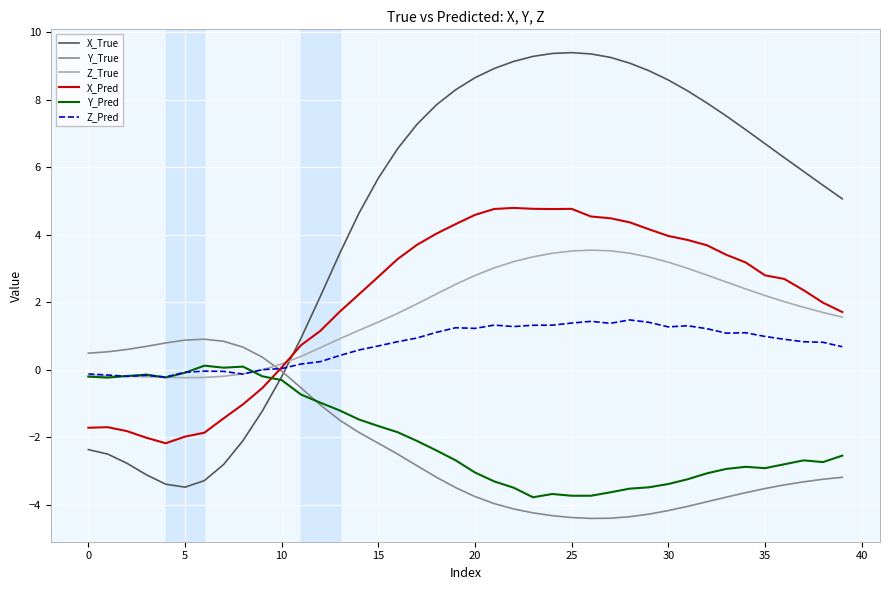

Which series ends up on top after the final intersection of X_True and X_Pred?

X_True